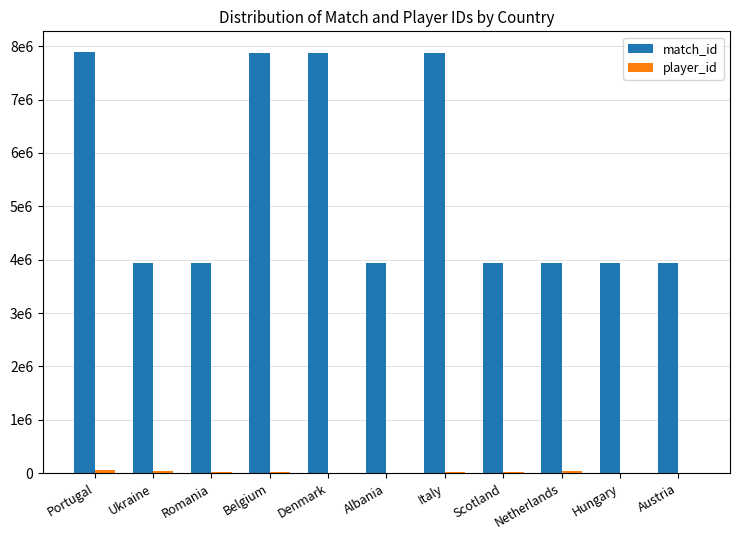

What is the difference between the player_id values at Portugal and Austria?

56219